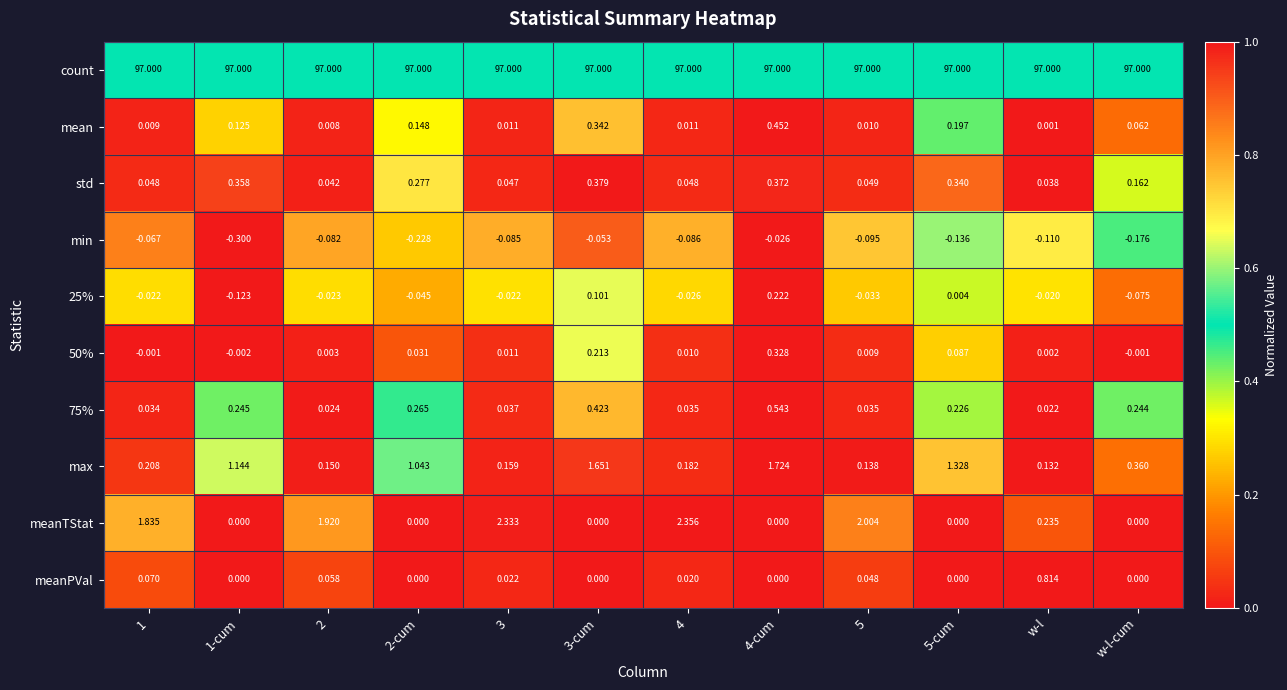

At which category is the sum across all series the highest?

4-cum